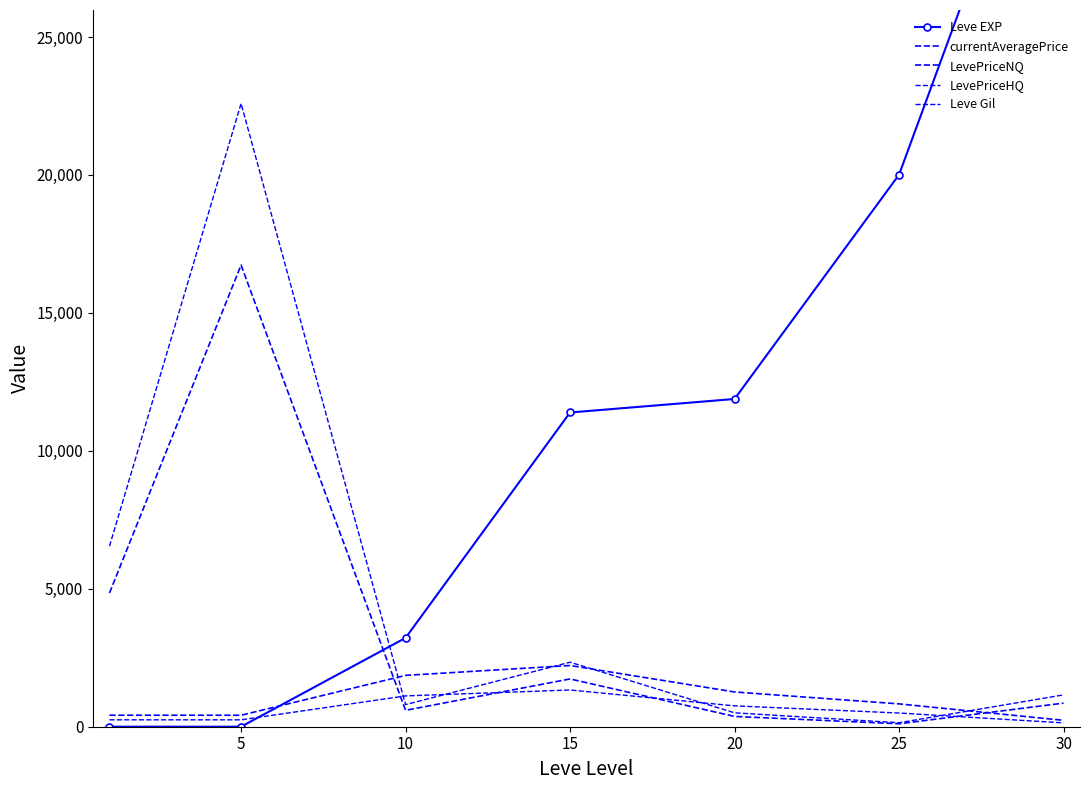

What is the total value across all series at 20?

14772.5